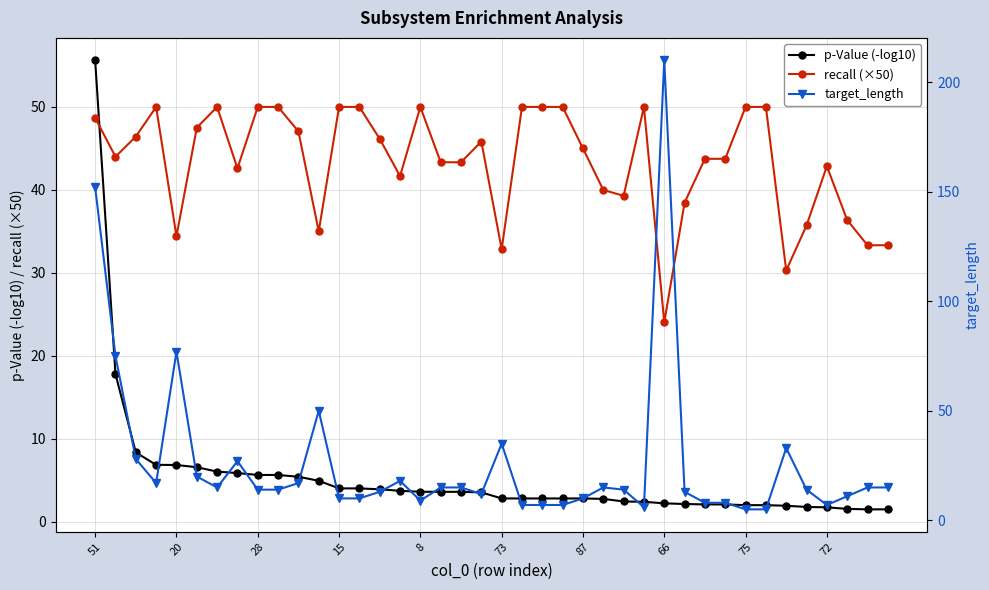

After their last crossing, which series has the higher values: target_length or recall (×50)?

recall (×50)